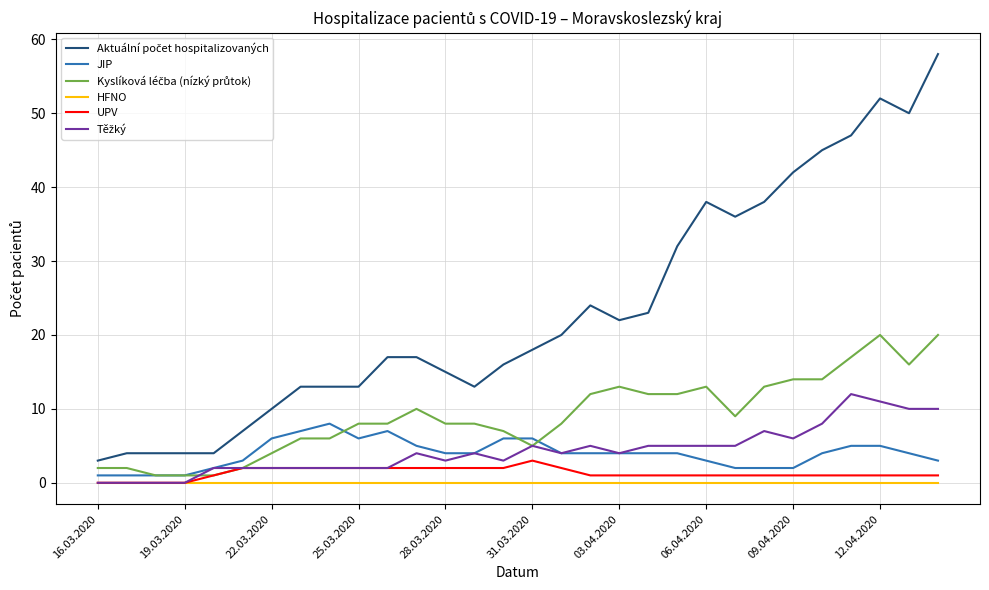

What is the highest value of the JIP series?

8